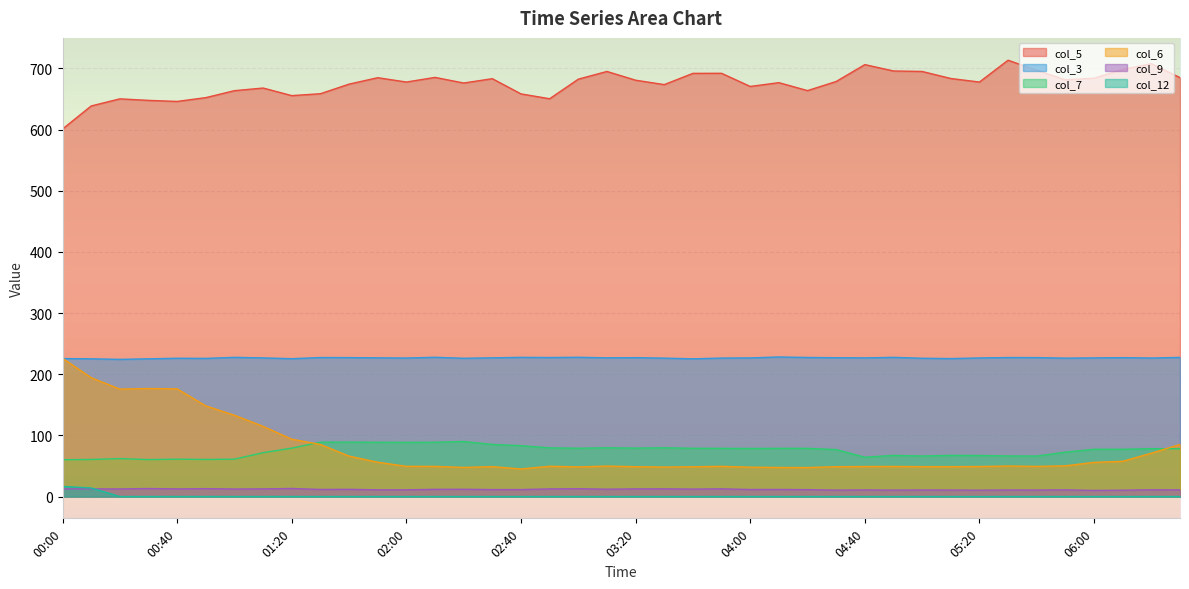

True or false: col_5 and col_9 intersect in this chart.

False